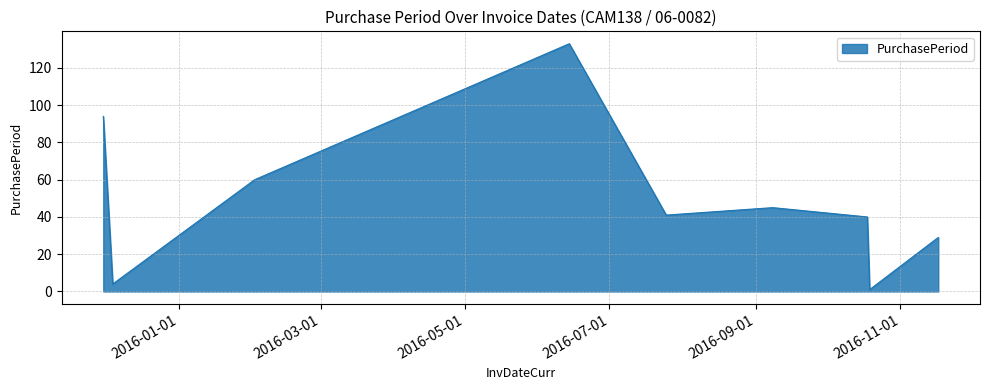

Is this an area chart (filled region under the line)?

Yes